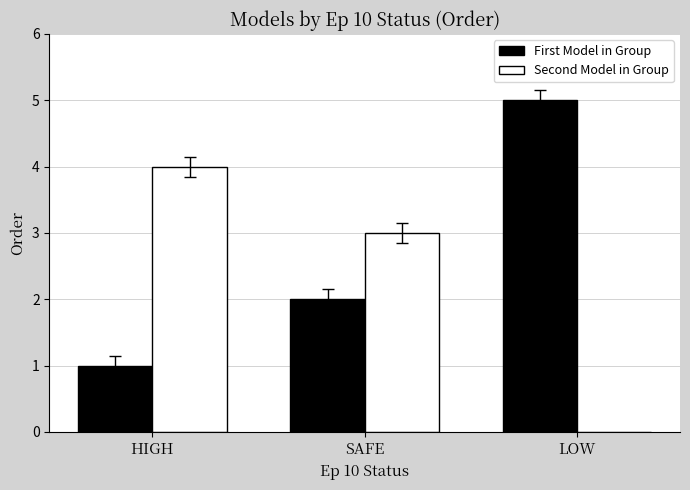

At which label does Second Model in Group first exceed 3?

HIGH